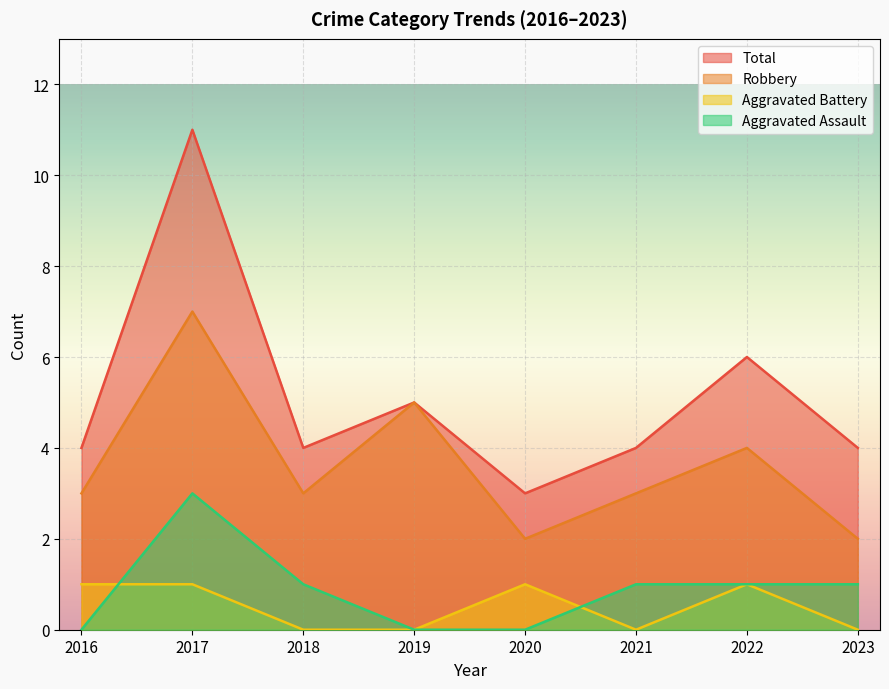

At which category is the sum across all series the highest?

2017